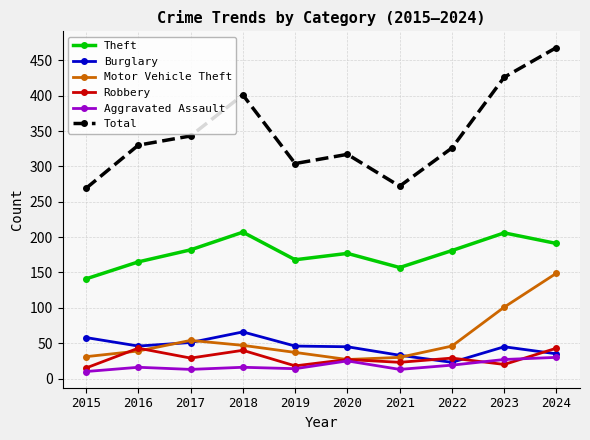

Is the value of Aggravated Assault at 2023 greater than the value of Burglary at 2020?

No